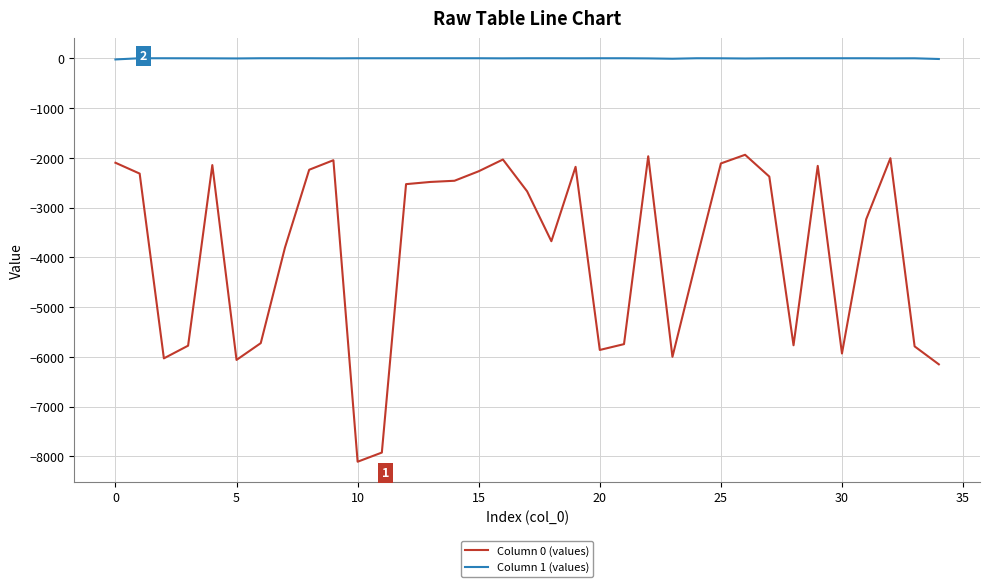

Which series has the largest total across all categories?

Column 1 (values)